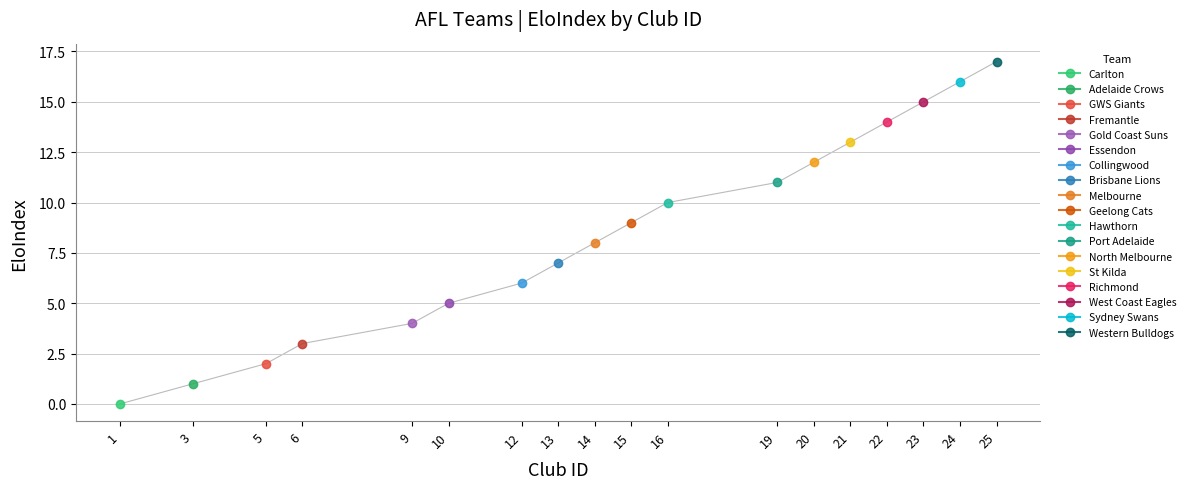

The value at 19 is 11. True or false?

True